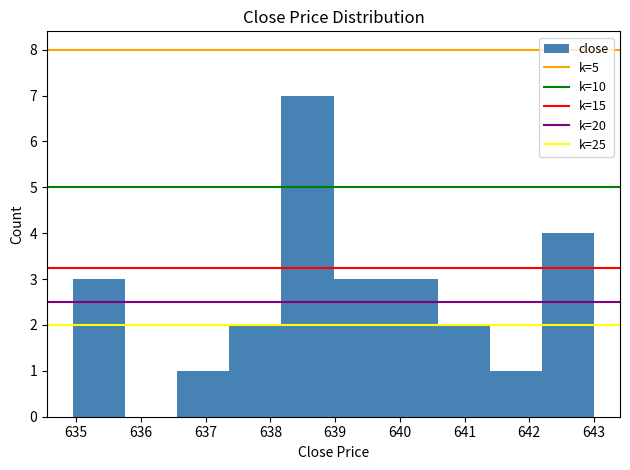

Which range on the x-axis has the tallest bar?

638.2 to 639.0